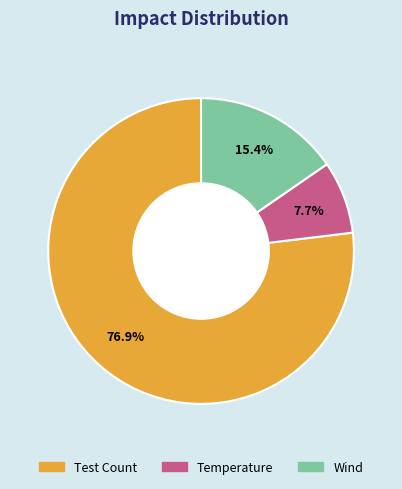

What is the ratio of the value at Temperature to the value at Test Count?

0.1